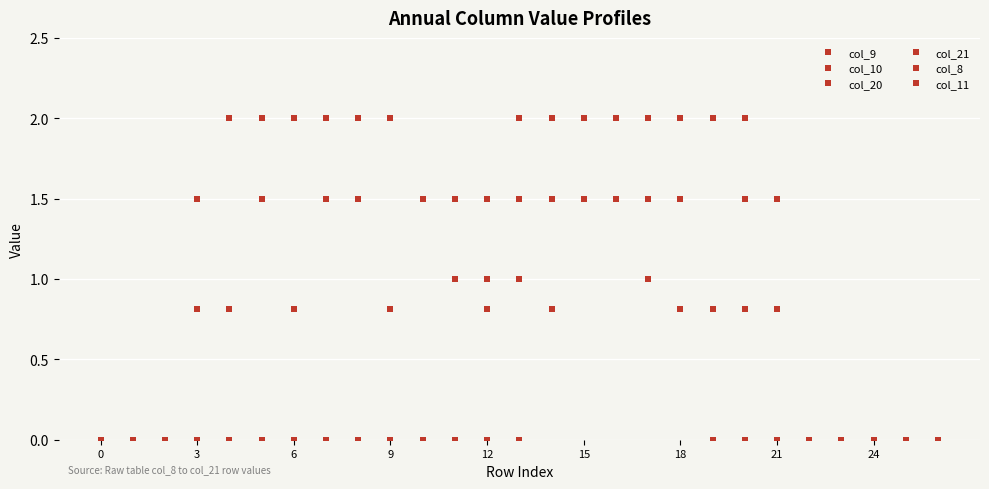

At which label does col_10 reach its peak?

12